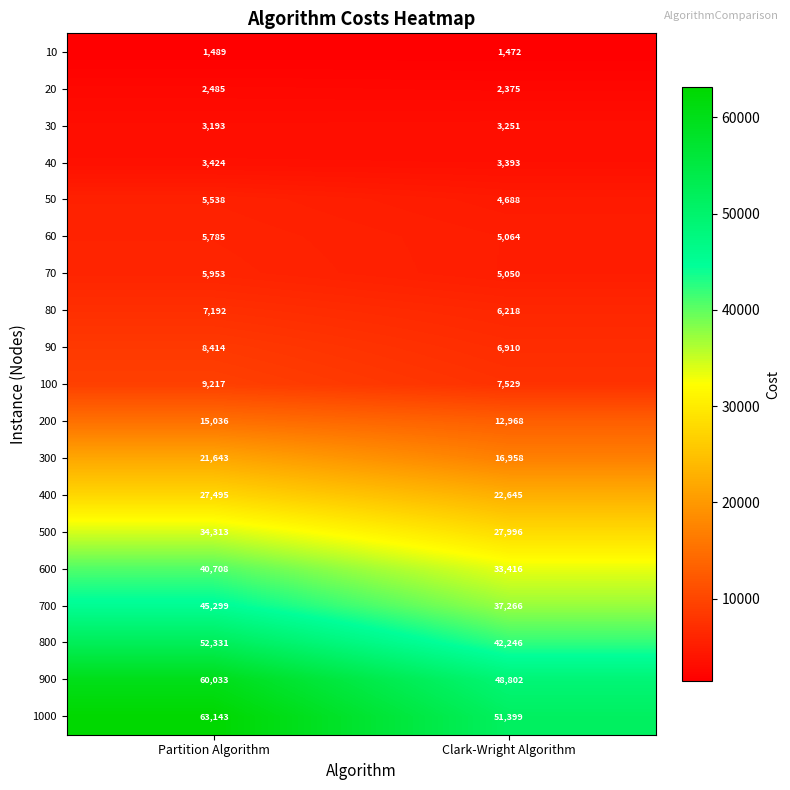

What is the average value of the 200 series?

14002